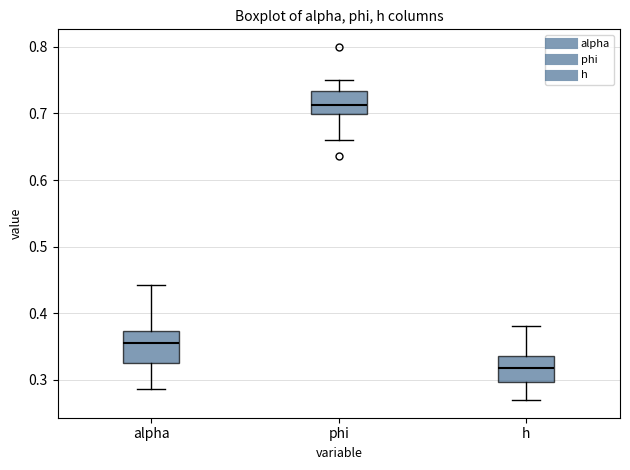

Where does the upper whisker of the box for phi end on the y-axis? The values are not printed on the chart, so give them approximately, as read against the axis.

0.75